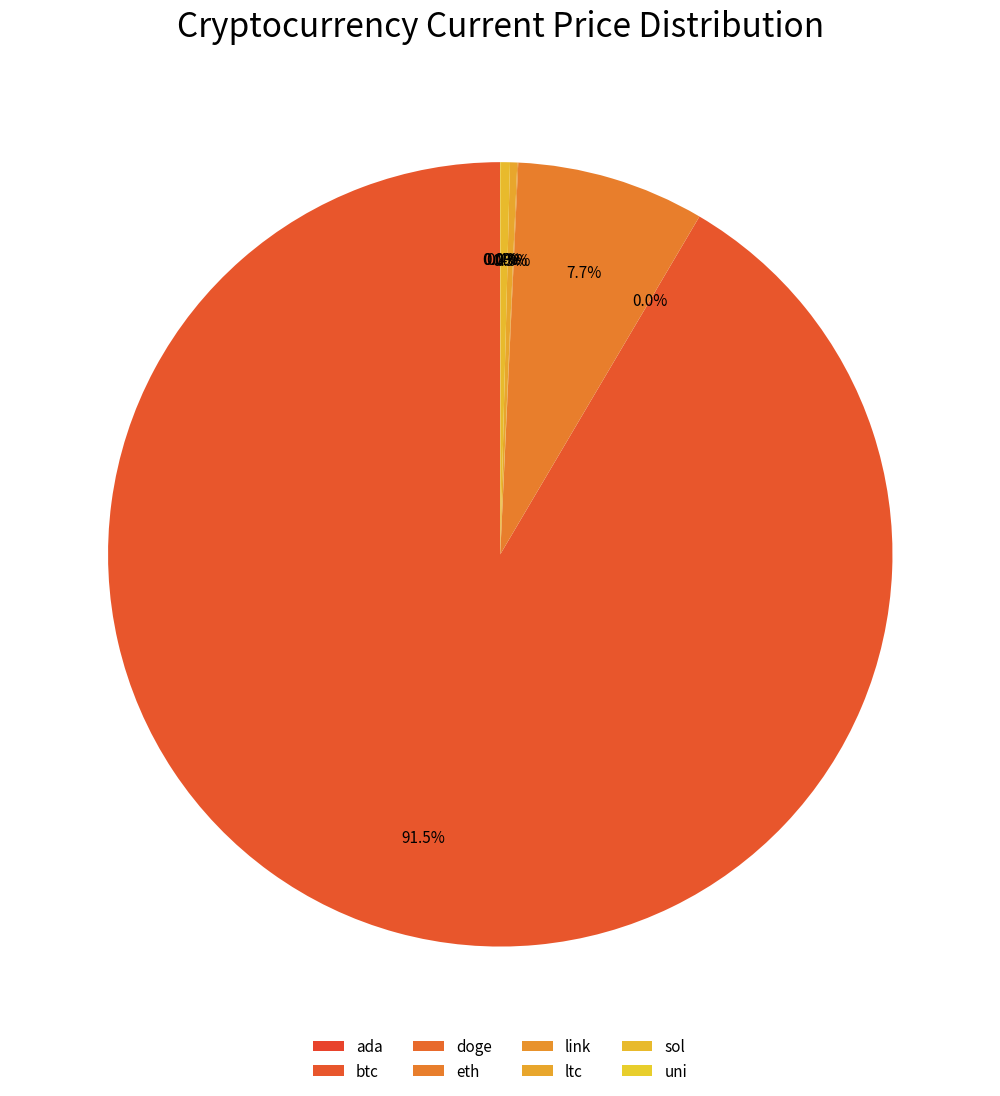

Rank the categories by value from highest to lowest.

btc, eth, sol, ltc, link, uni, ada, doge